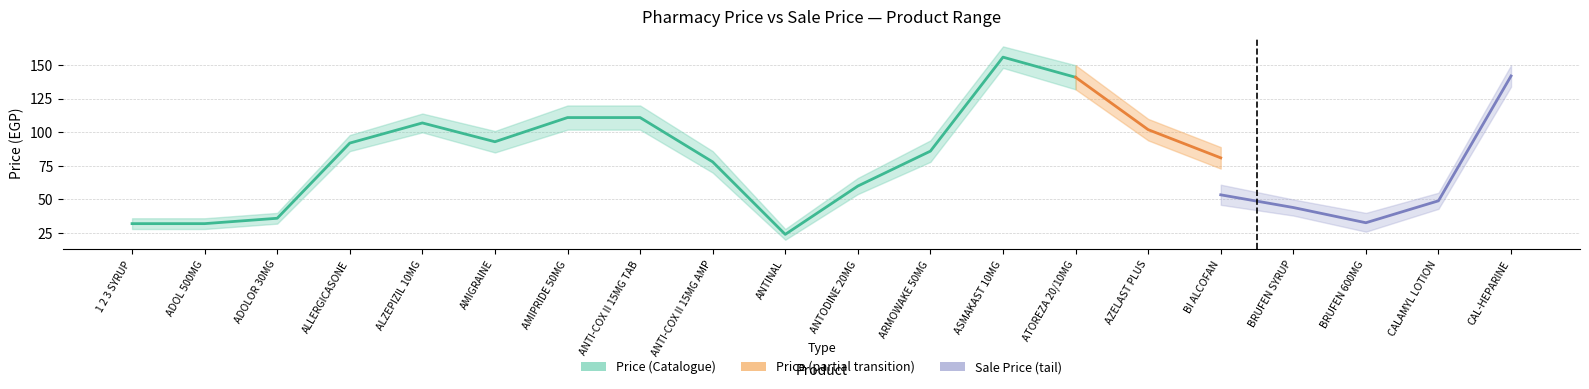

Which series has the largest total across all categories?

Price